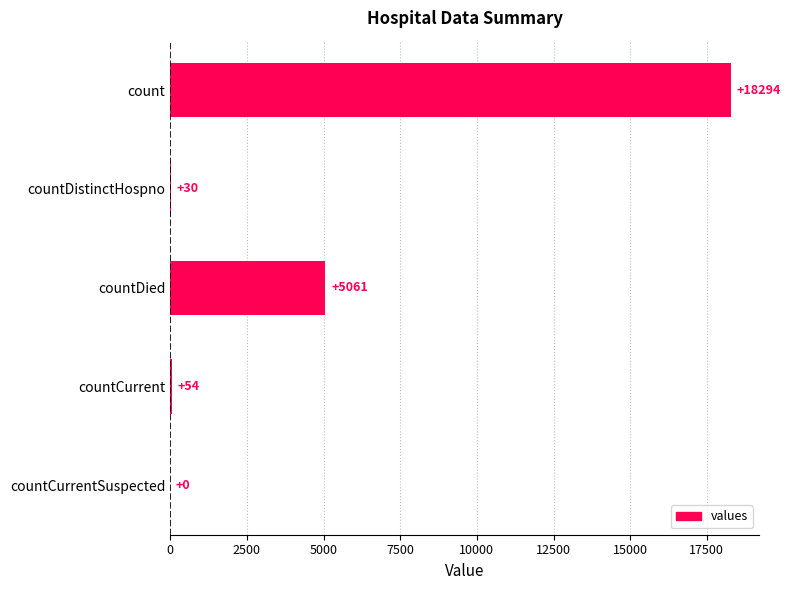

How many categories are shown in the chart?

5